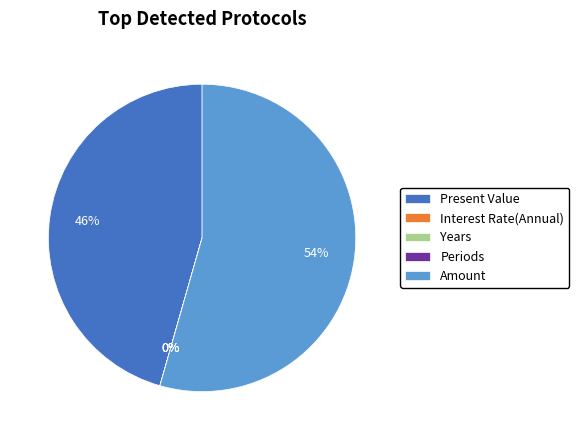

What percentage do Amount and Periods together represent?

54.4%